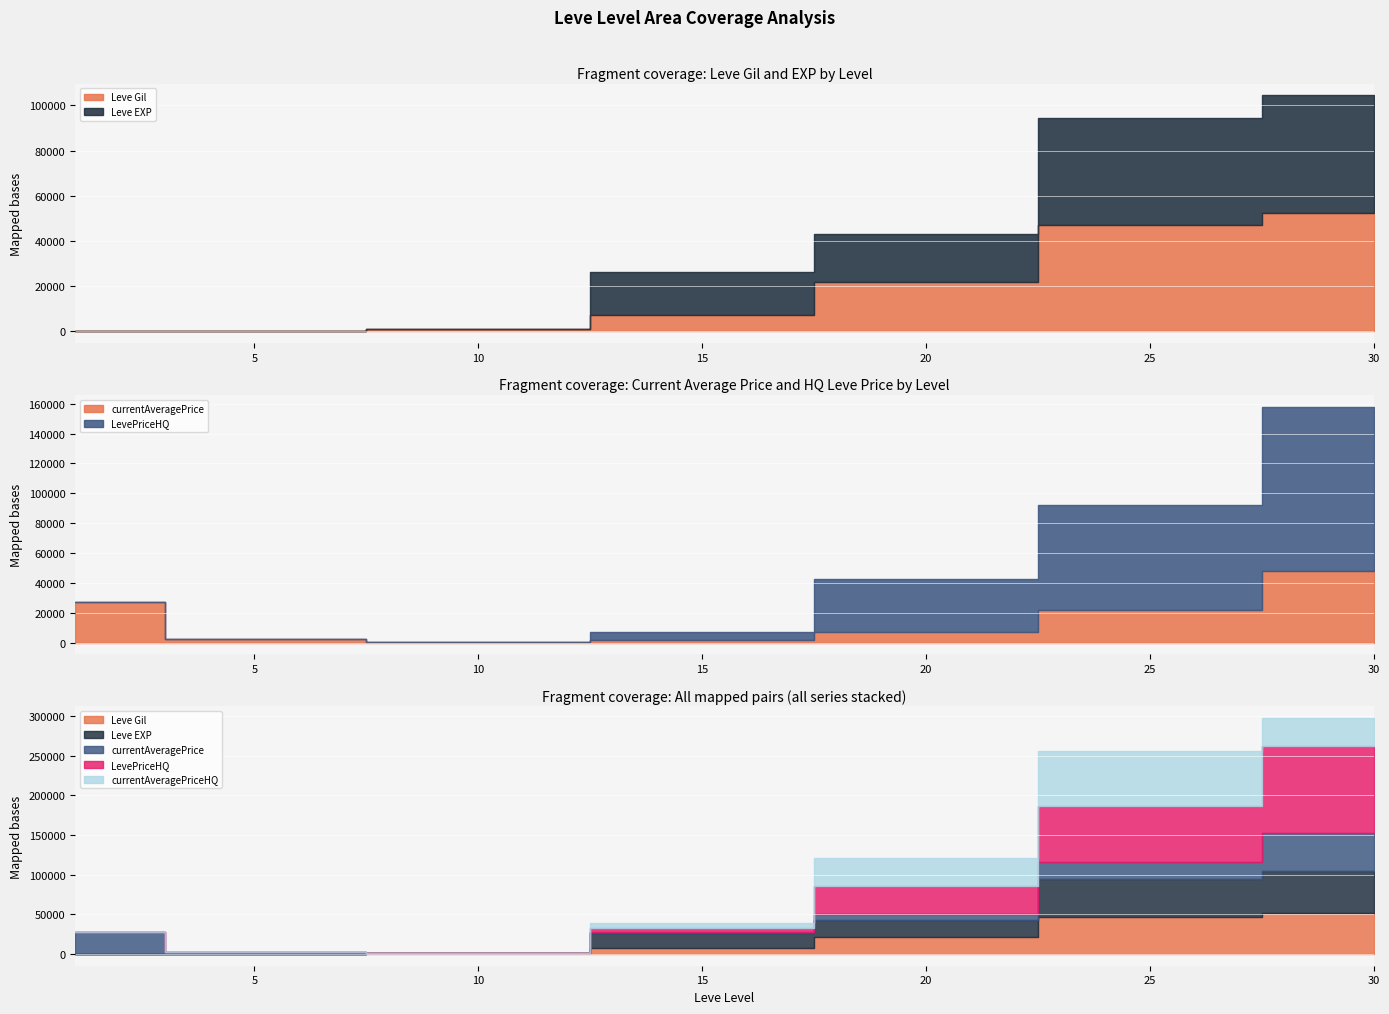

True or false: Leve Gil has more than 1 points higher than both neighbors.

False